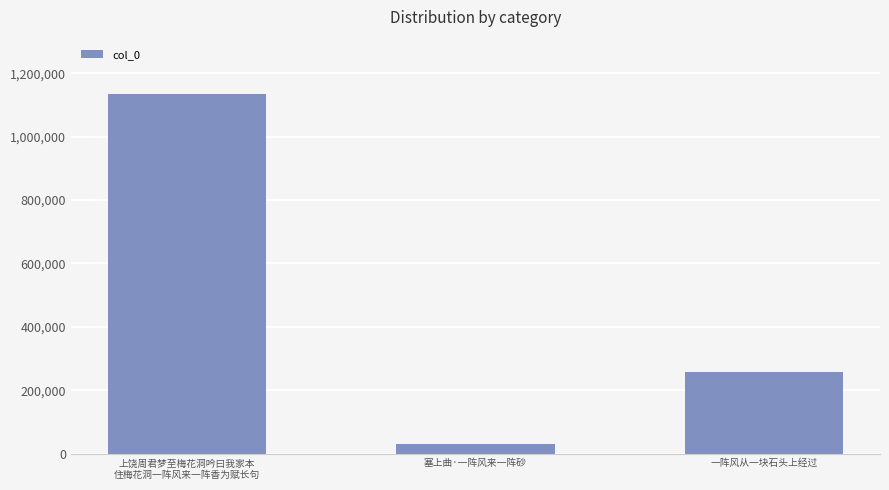

What is the label of the 3rd bar from the right?

上饶周君梦至梅花洞吟曰我家本
住梅花洞一阵风来一阵香为赋长句